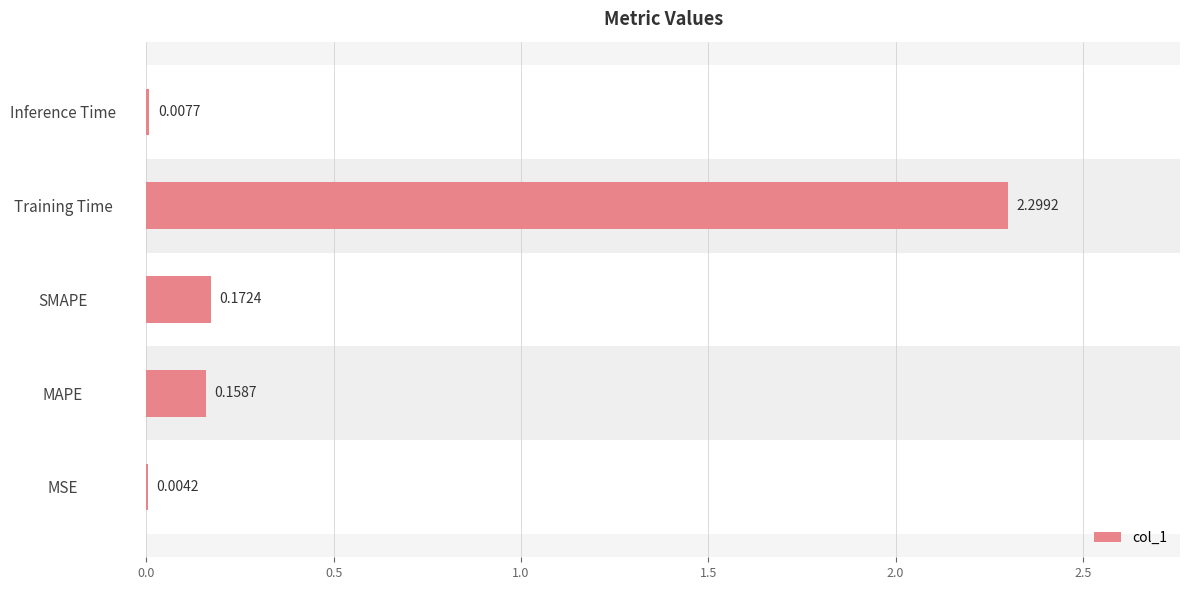

Which category has the highest value across all series?

Training Time